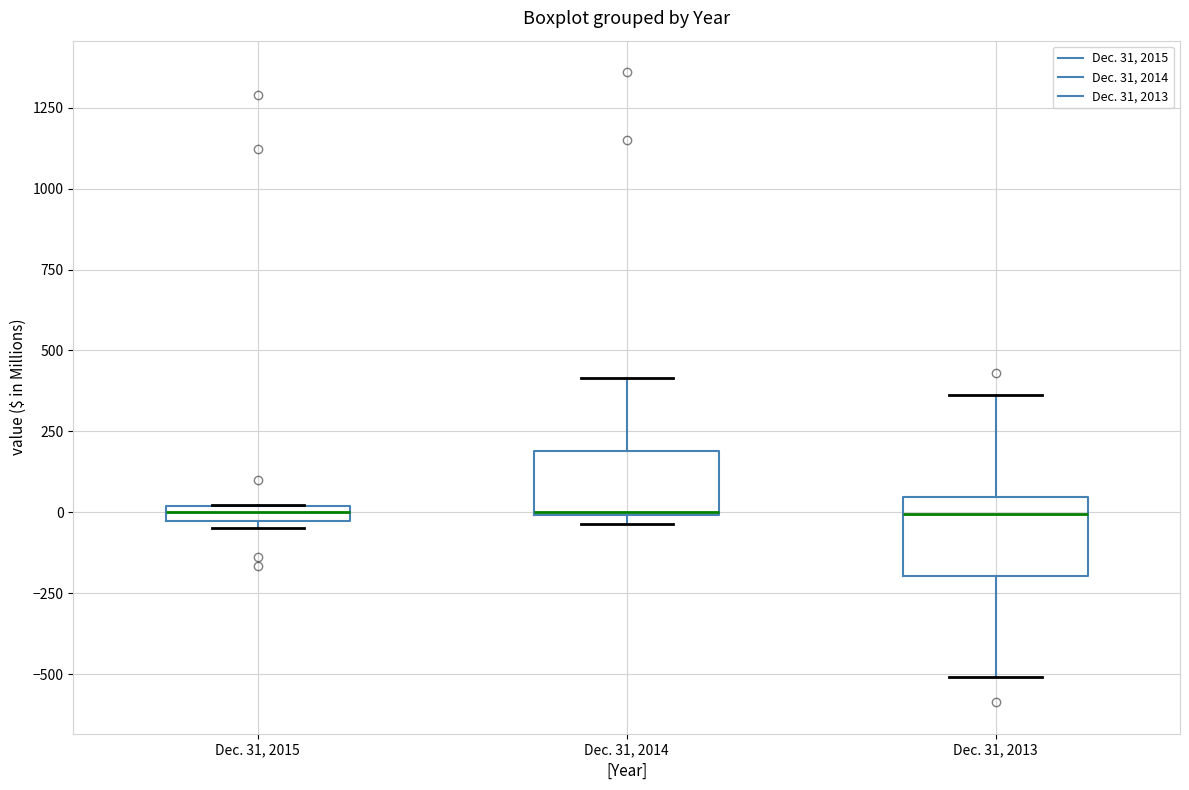

Where is the upper edge of the box for Dec. 31, 2015 on the y-axis? The values are not printed on the chart, so give them approximately, as read against the axis.

0